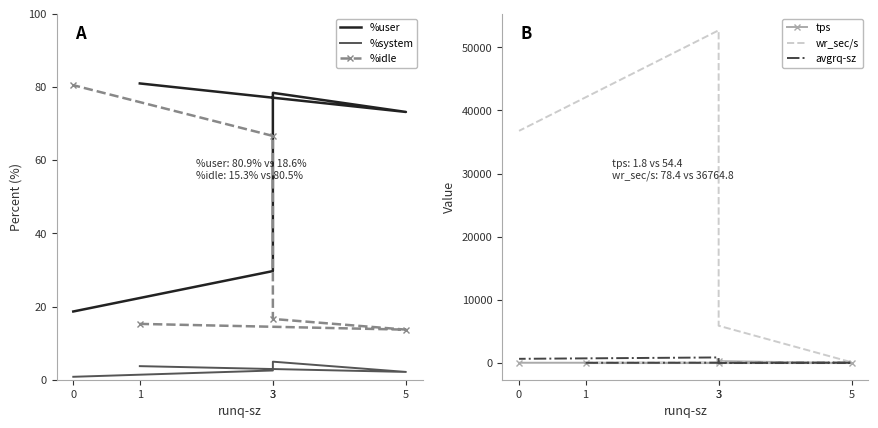

Between 1 and 3, which series saw the biggest shift?

wr_sec/s